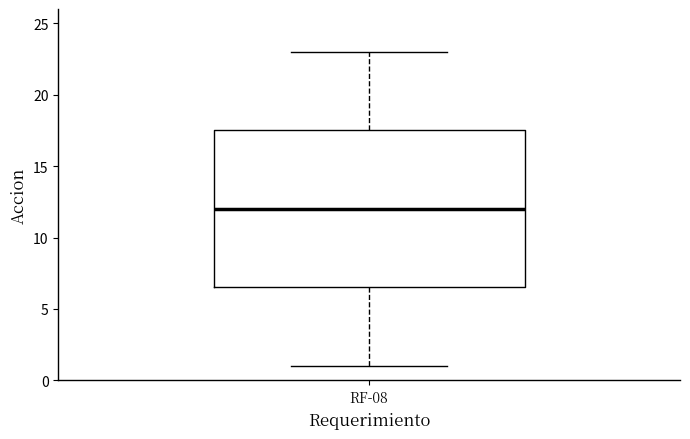

Transcribe this box plot: give where the median line is, the range the box spans, and where the two whiskers end, as read against the y-axis. The values are not printed on the chart, so give them approximately, as read against the axis.

median 12.0, box 6.5 to 17.5, whiskers 1.0 to 23.0